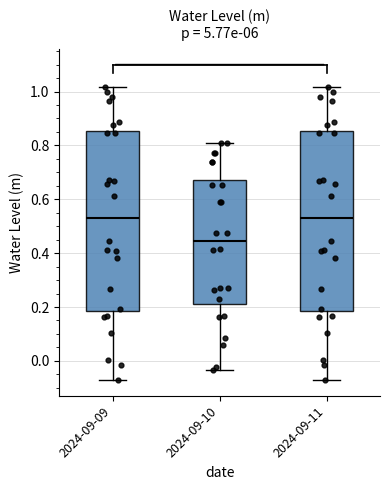

Reading left to right, transcribe this box plot: for each box, give where its median line is, the range the box spans, and where its two whiskers end, as read against the y-axis. The values are not printed on the chart, so give them approximately, as read against the axis.

2024-09-09: median 0.52, box 0.18 to 0.86, whiskers -0.08 to 1.02
2024-09-10: median 0.44, box 0.22 to 0.68, whiskers -0.04 to 0.80
2024-09-11: median 0.52, box 0.18 to 0.86, whiskers -0.08 to 1.02